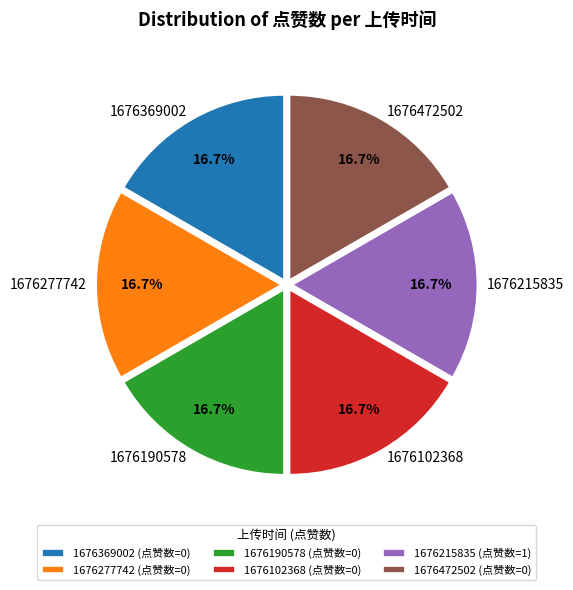

How many segments does this pie chart have?

6